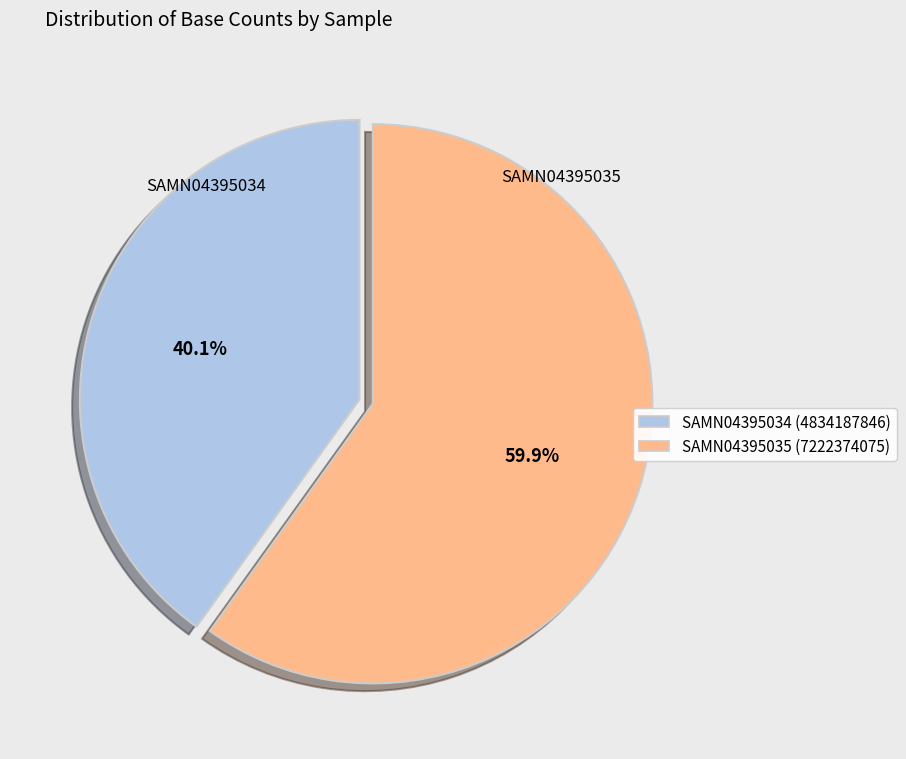

What is the majority slice?

SAMN04395035